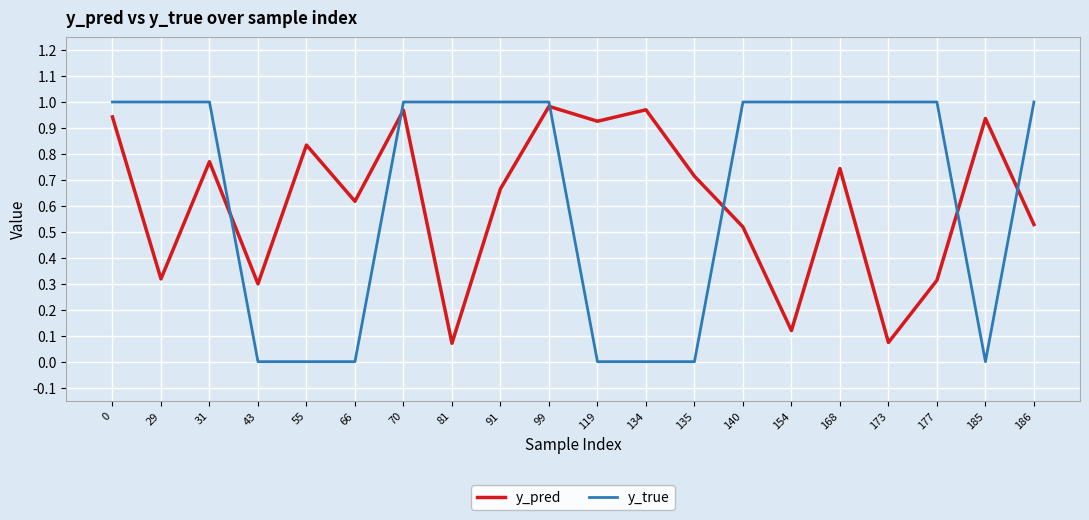

How many interior local peaks does the y_pred series have?

7